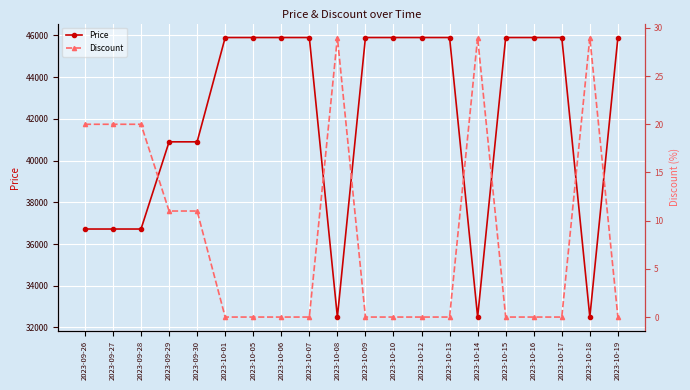

What is the highest value of the Price series?

45900